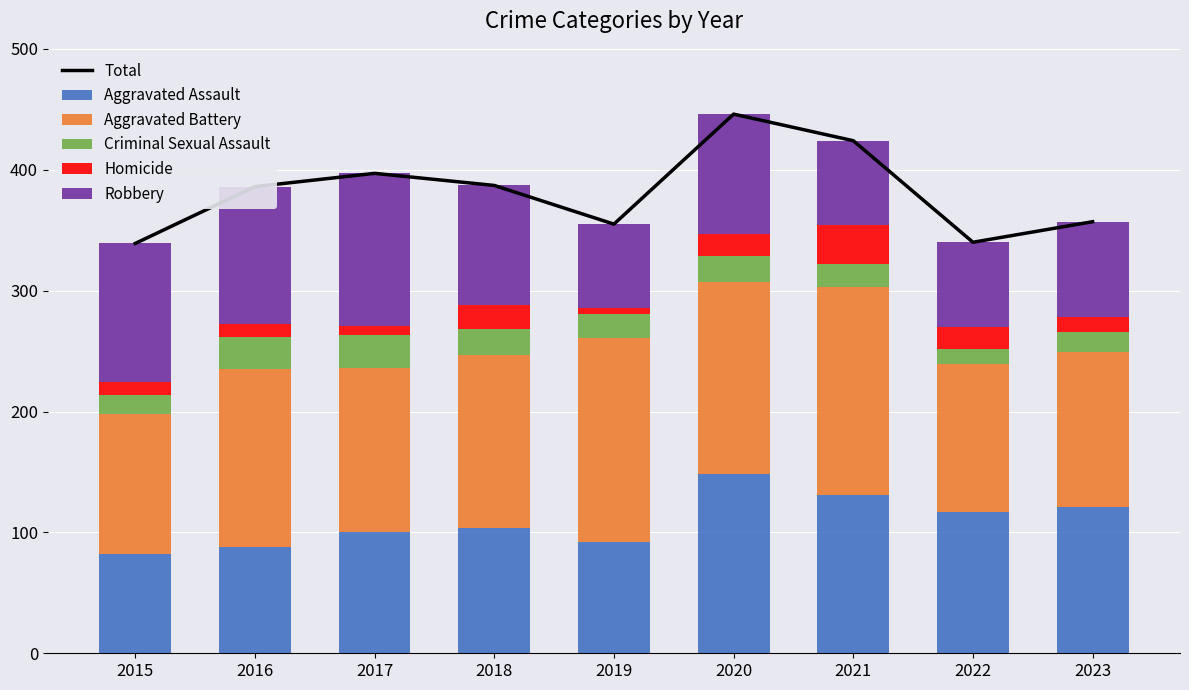

At which category is the sum across all series the highest?

2020